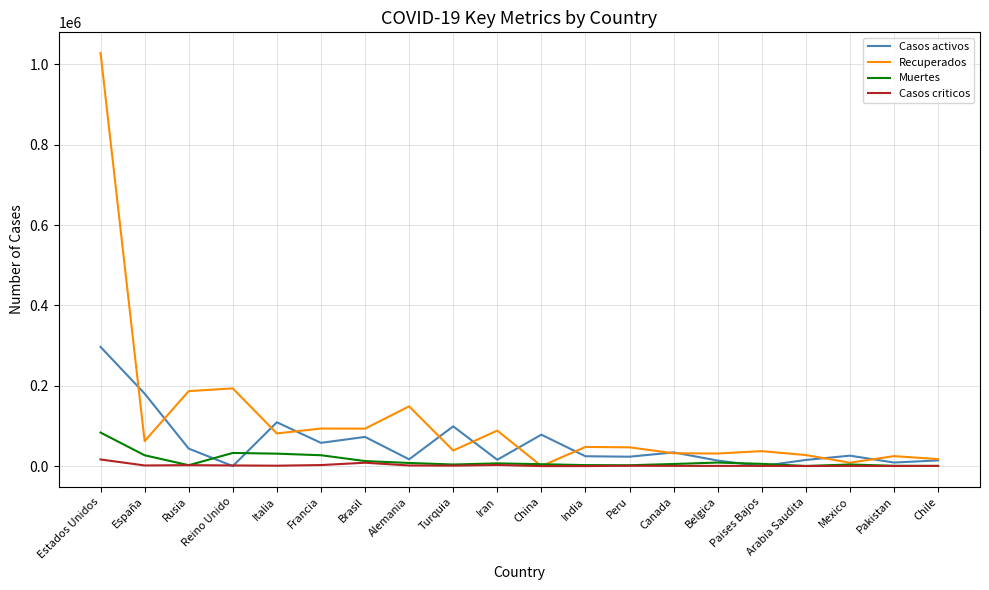

At which category is the sum across all series the highest?

Estados Unidos